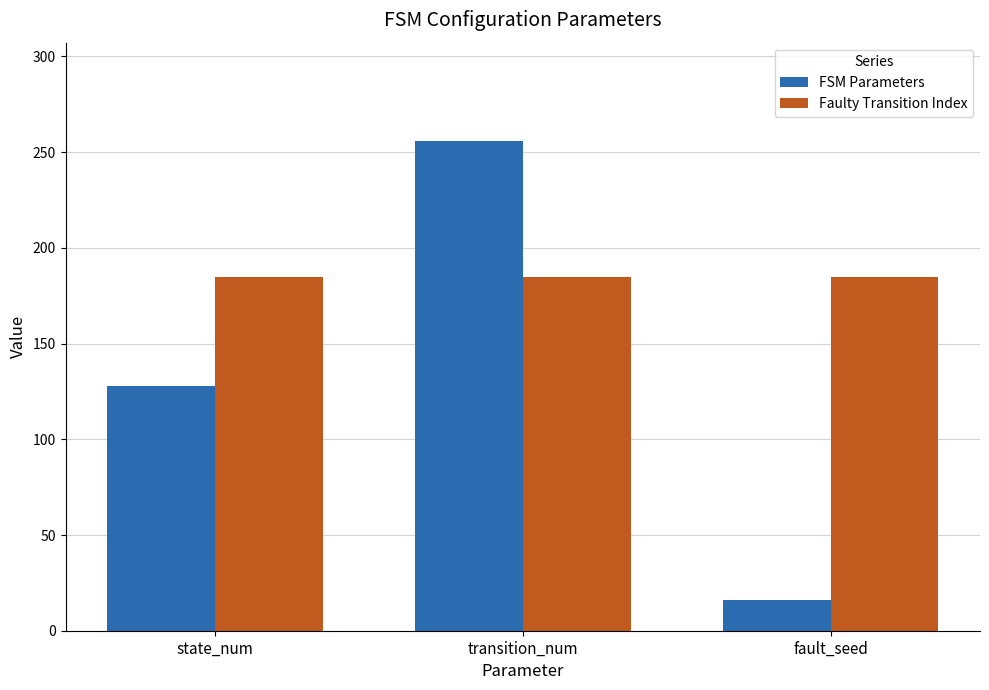

What is the minimum value for Faulty Transition Index?

185